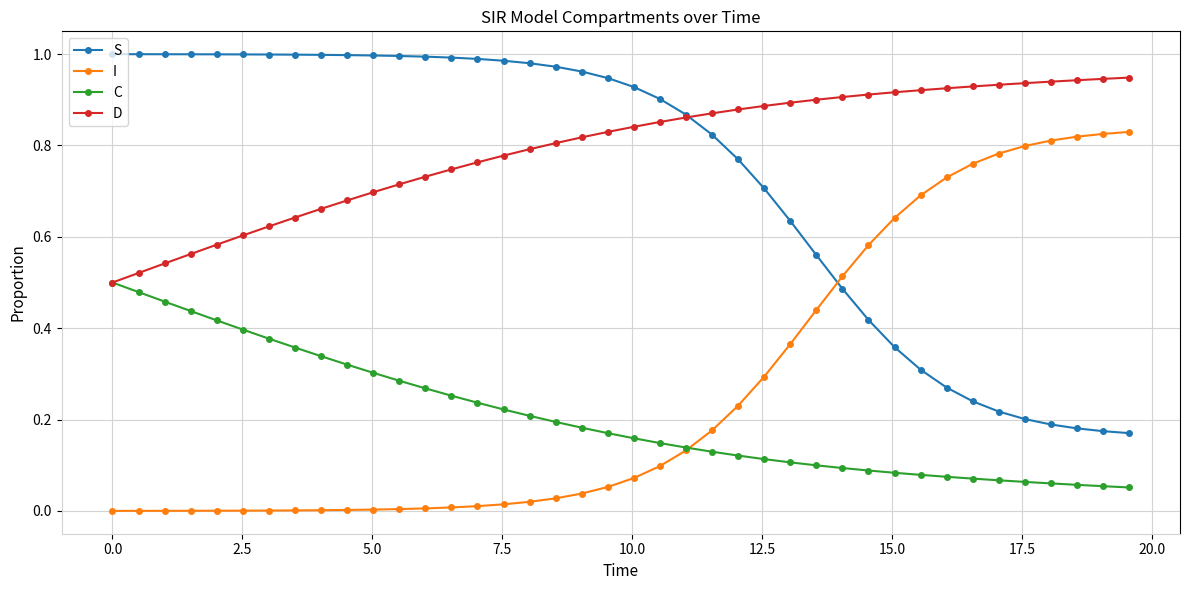

List the series in order of their peak value, lowest first.

C, I, D, S